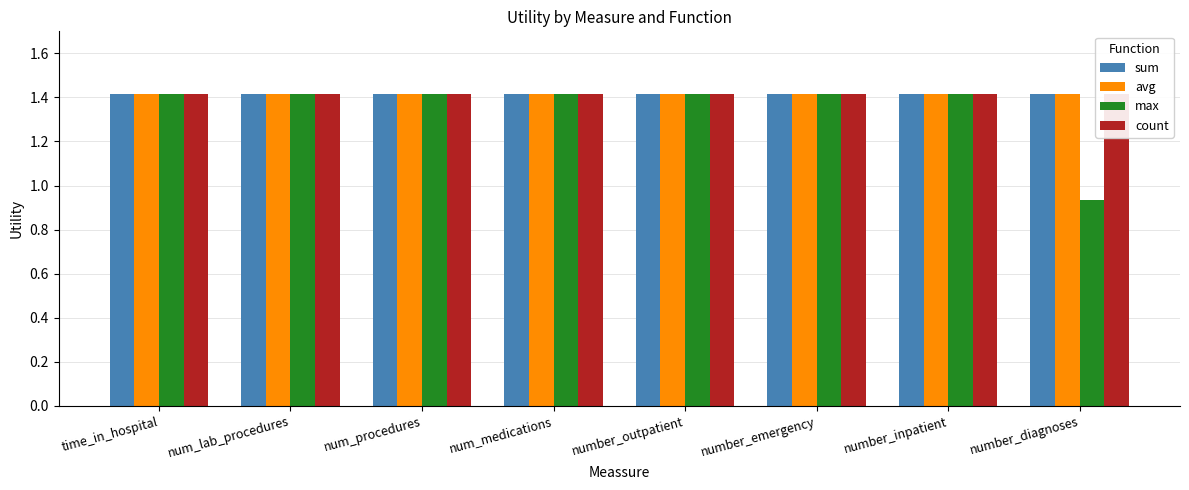

What is the total value across all series at number_diagnoses?

5.2